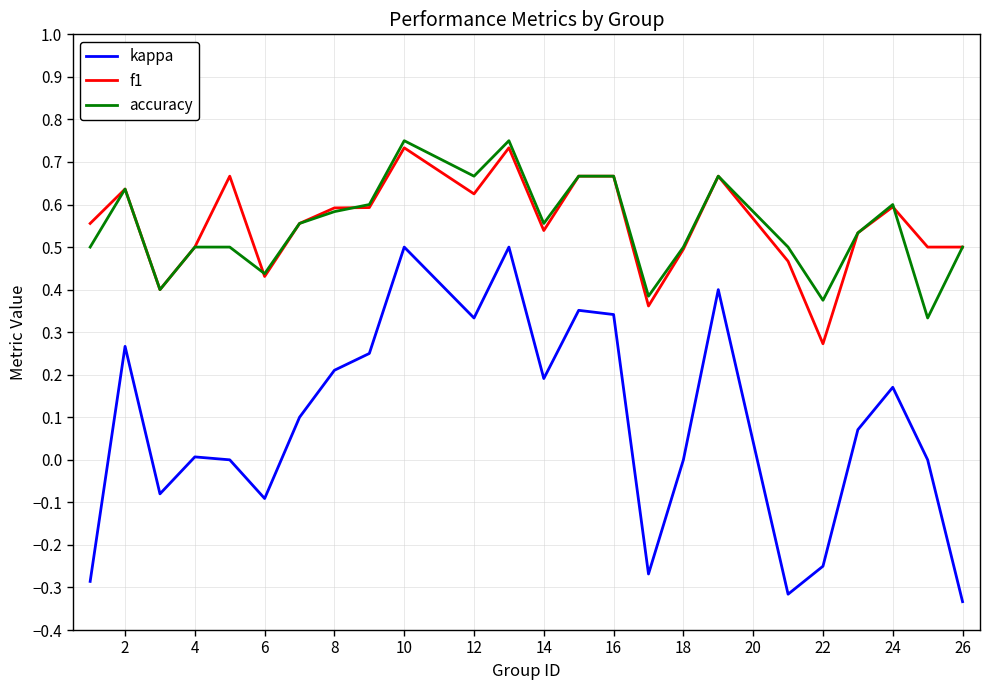

True or false: accuracy and kappa intersect in this chart.

False